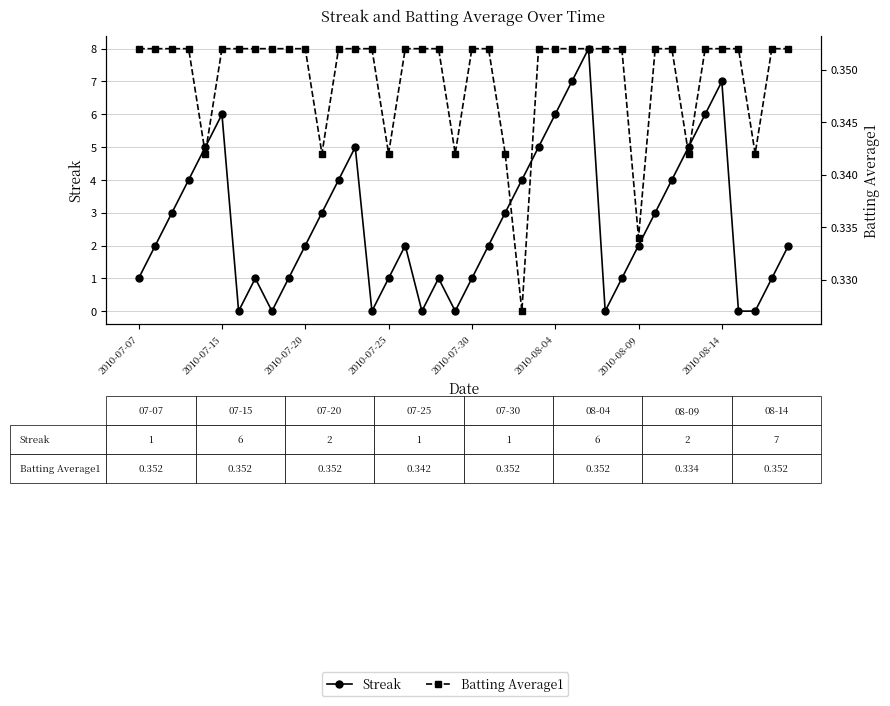

Which series ends up on top after the final intersection of Batting Average1 and Streak?

Streak